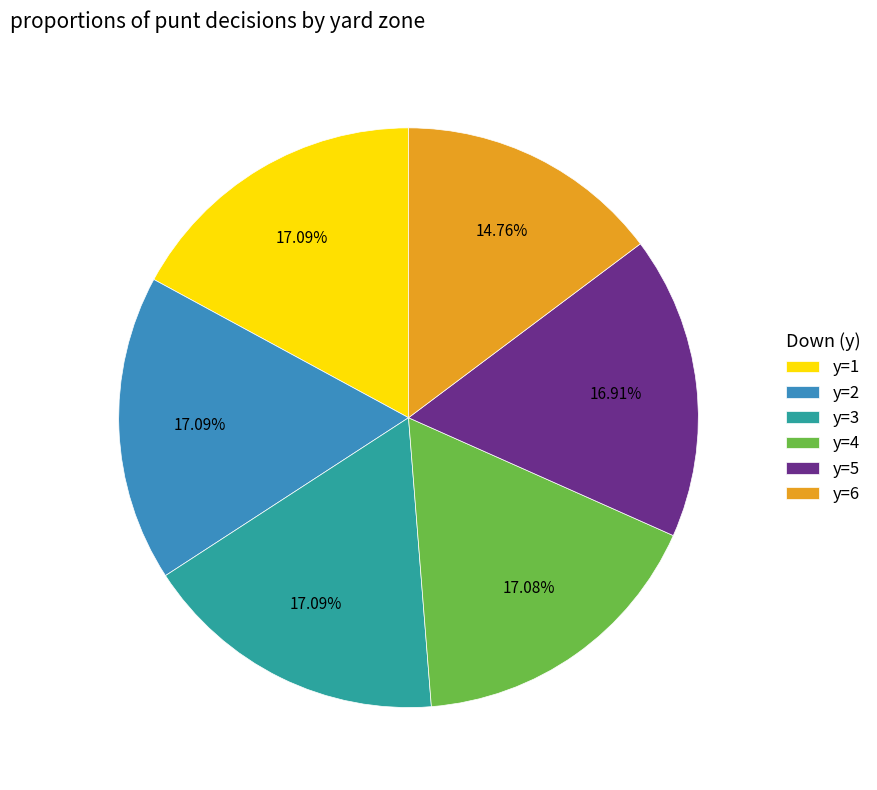

Is there a majority slice in this chart?

No